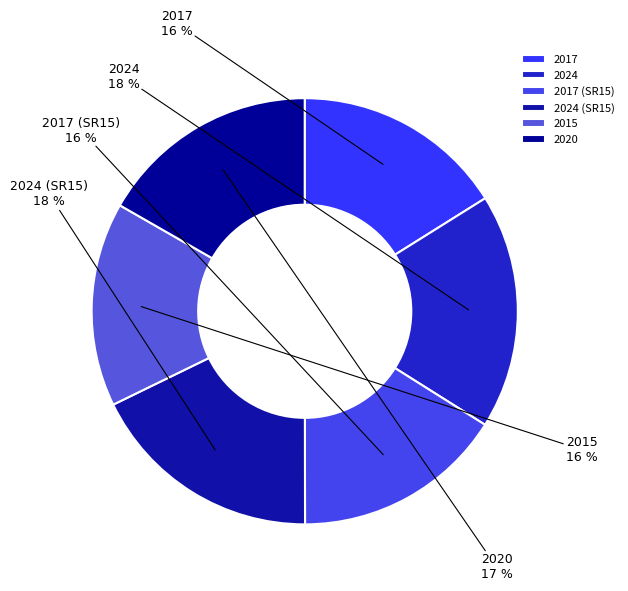

The 2020 slice represents 17% of the pie. True or false?

True